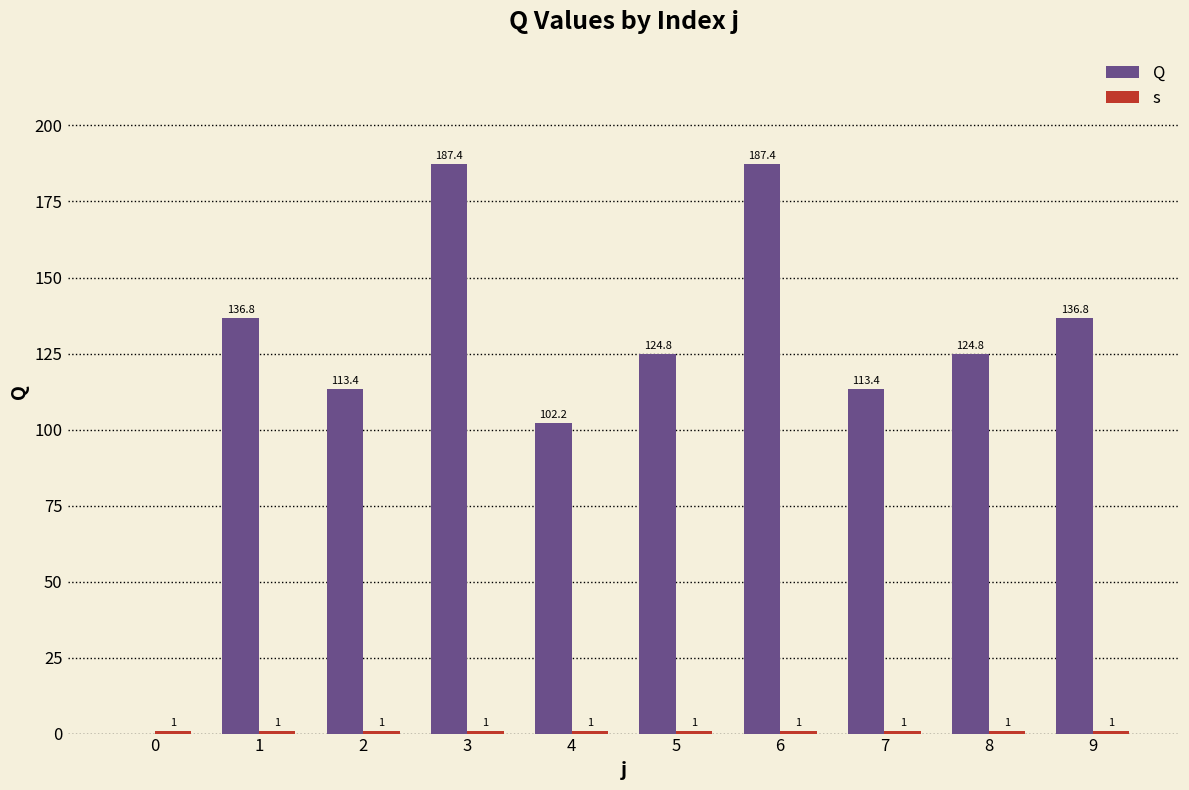

What is the difference between the highest and lowest values at 4?

101.2